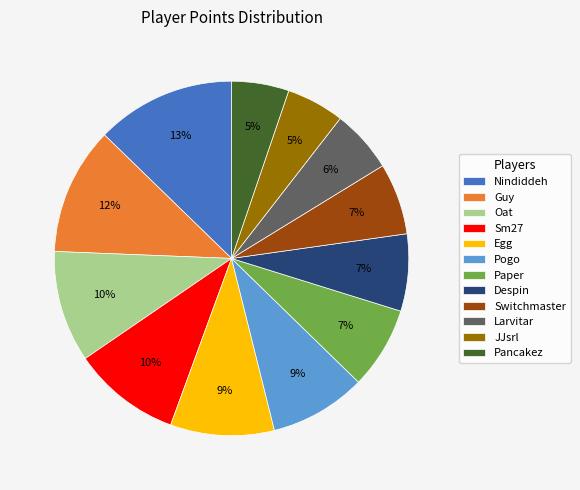

Which slice is the largest?

Nindiddeh